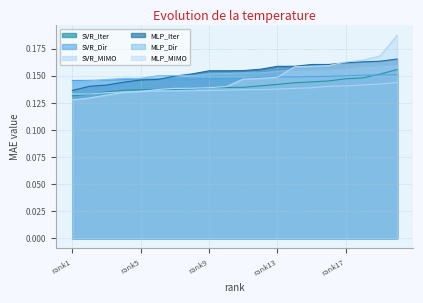

Is the value of MLP_Dir at rank7 greater than the value of SVR_Dir at rank13?

Yes